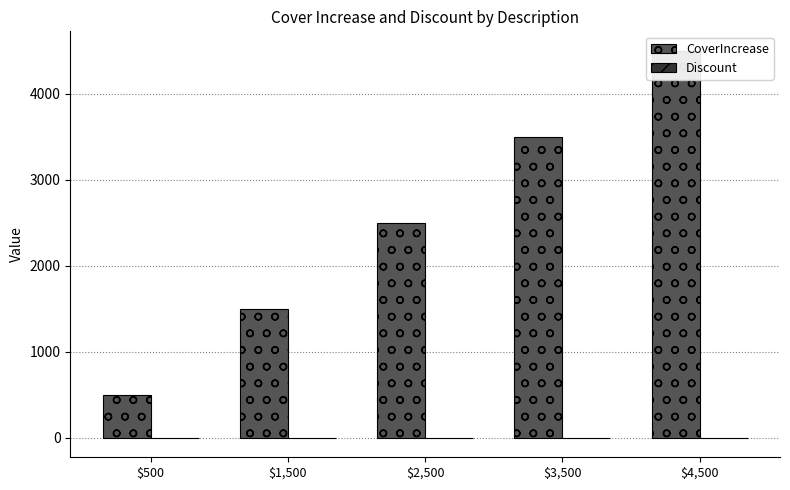

Are the bars horizontal?

No